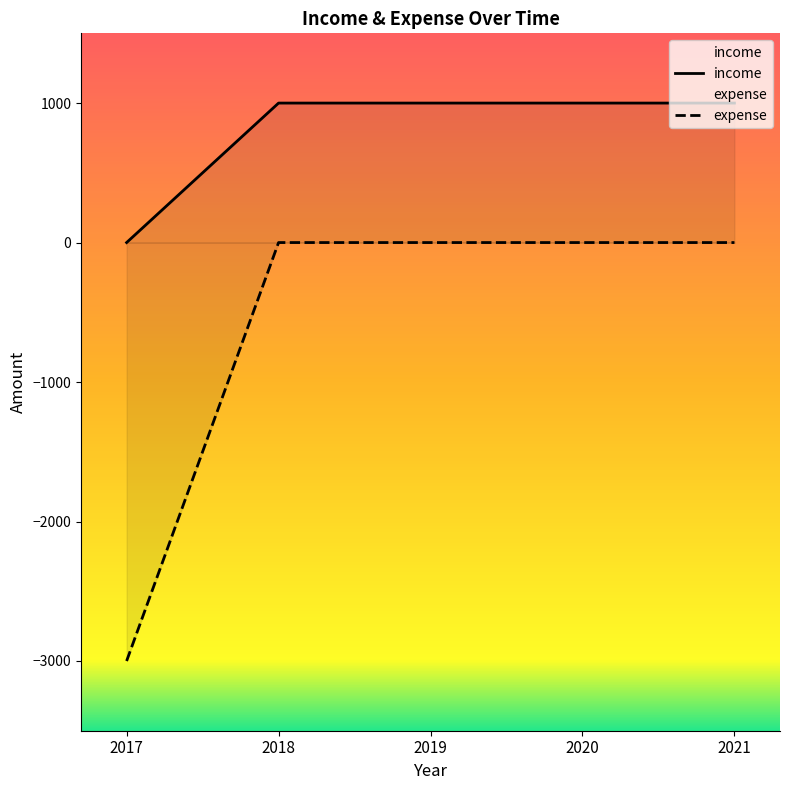

Count the number of data series in this chart.

2